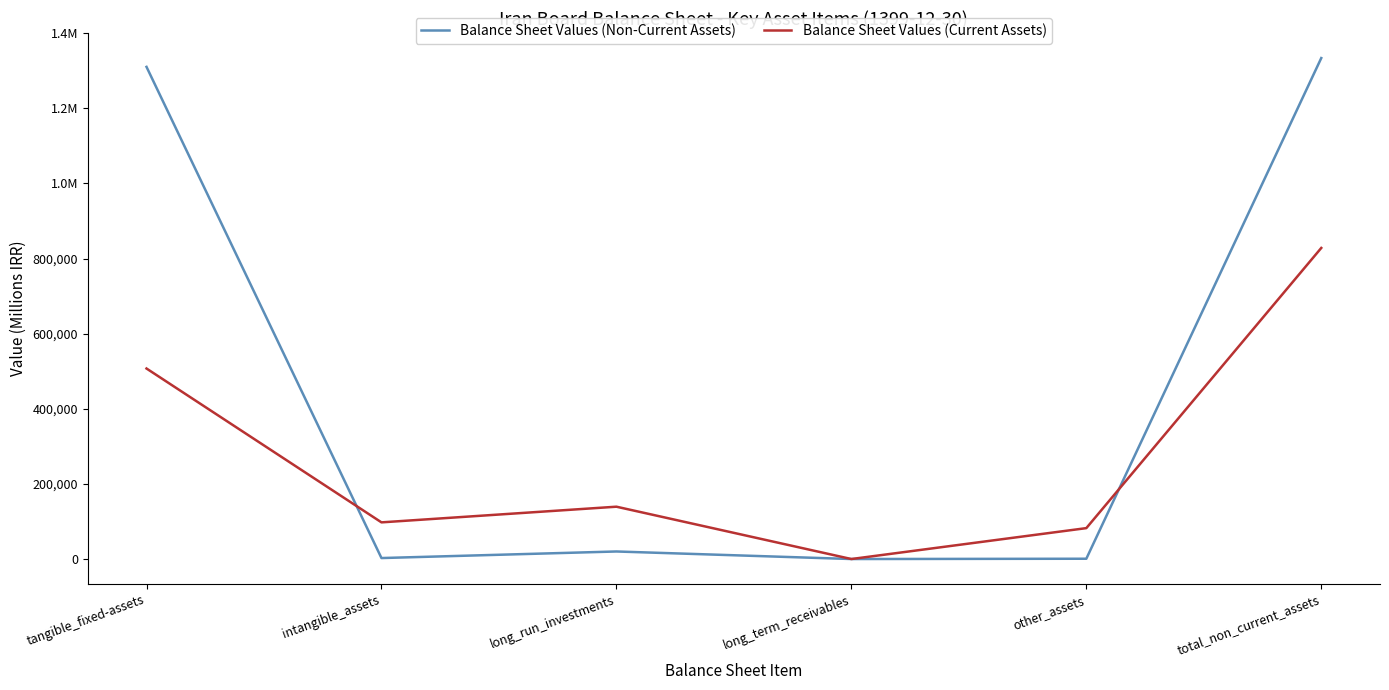

Does the chart display data point markers on the line(s)?

No